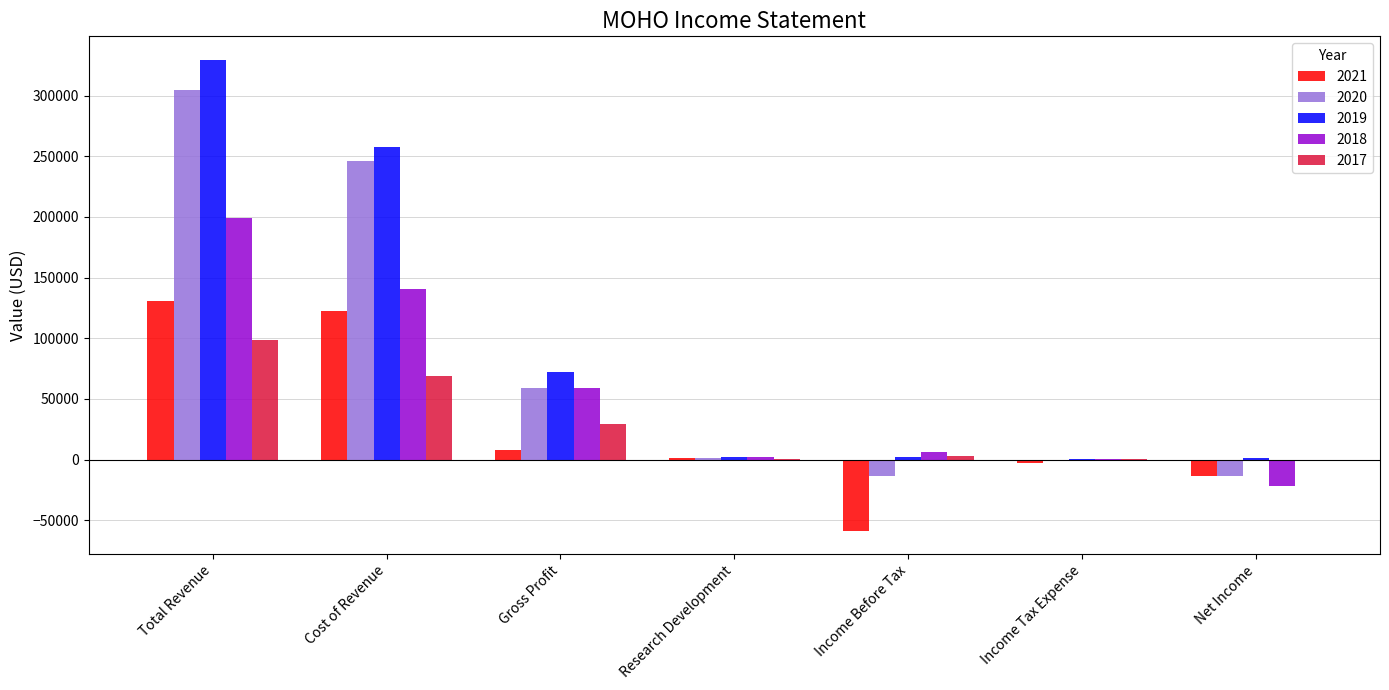

What is the highest value of the 2017 series?

98200